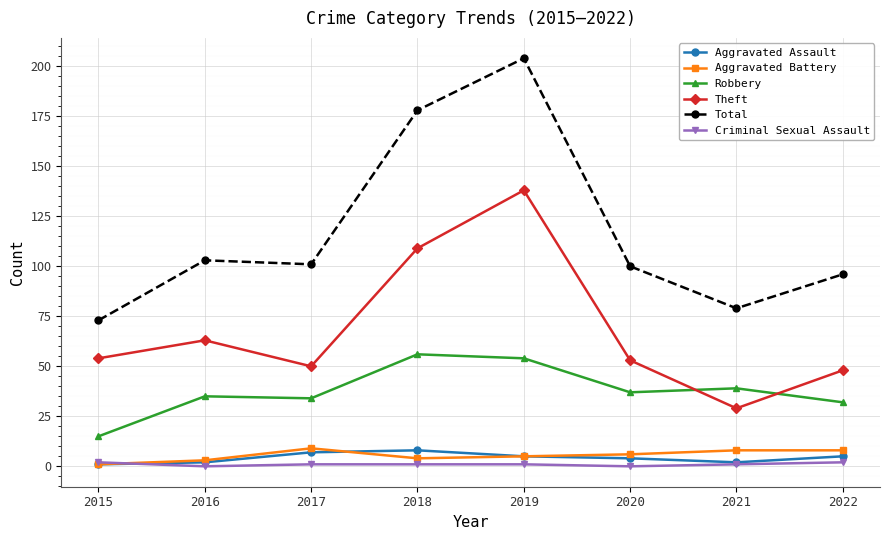

Which series changed the most between 2015 and 2019?

Total